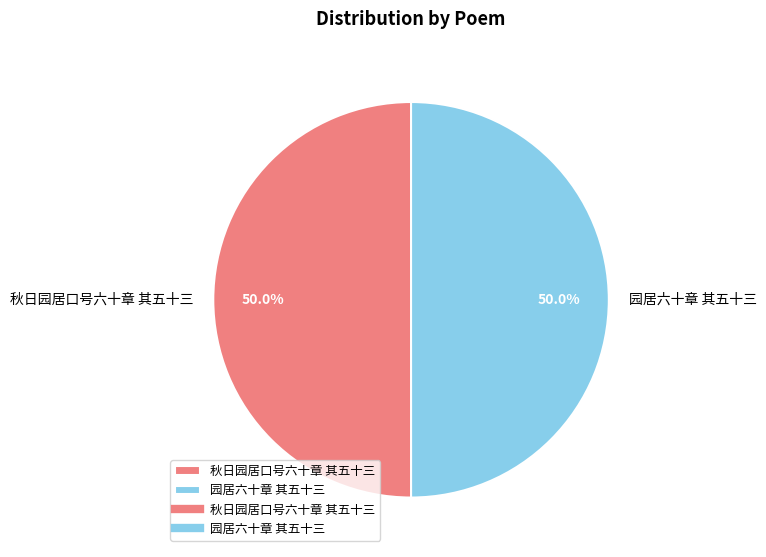

Approximately how many times larger is the value at 园居六十章 其五十三 compared to 秋日园居口号六十章 其五十三?

1.0